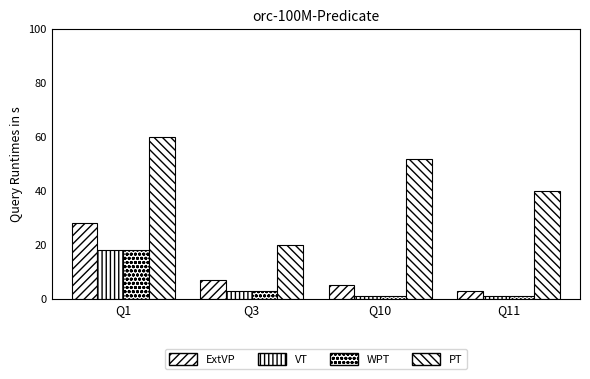

List the series in order of their peak value, highest first.

PT, ExtVP, VT, WPT